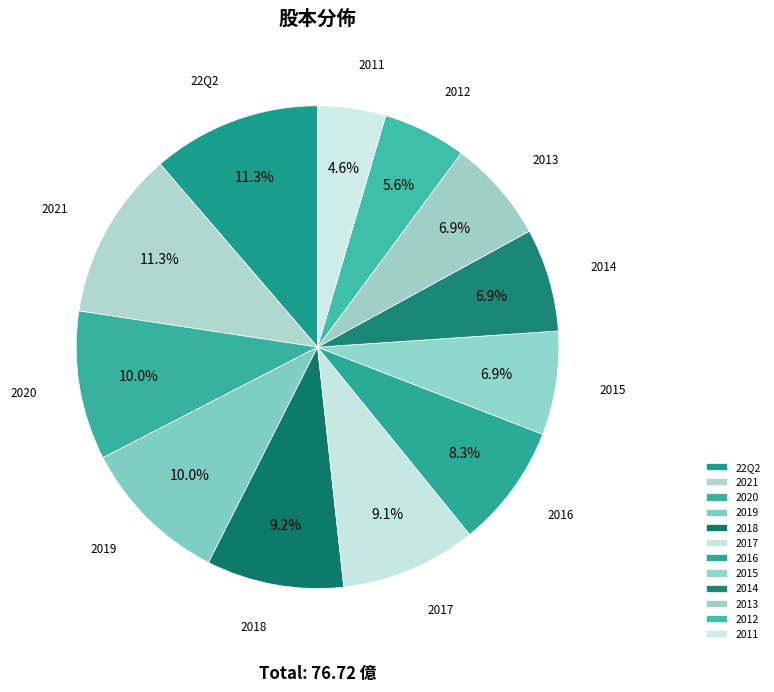

How many slices are in this pie chart?

12